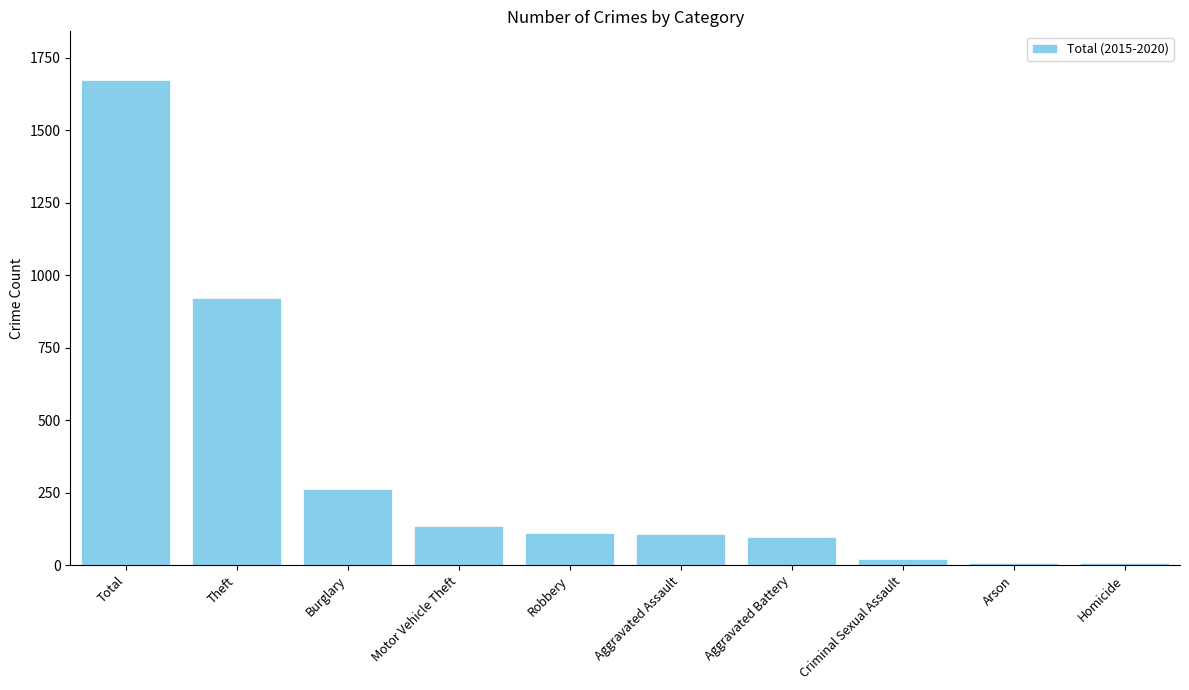

Where is the data nearest to the value 840?

Theft